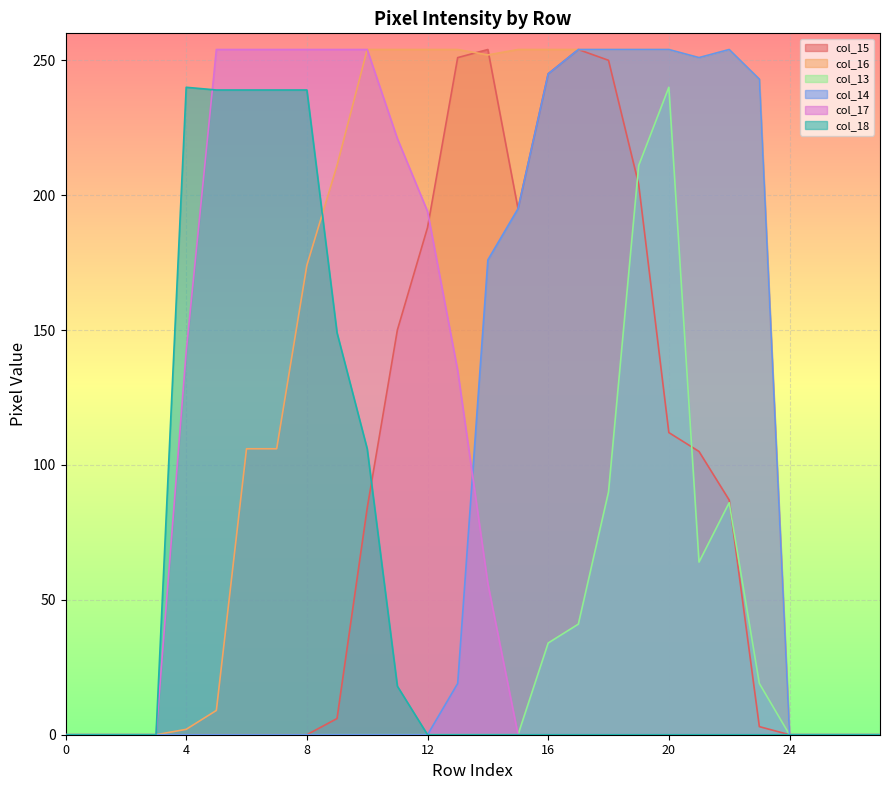

What are all the series names shown in the legend?

col_15, col_16, col_13, col_14, col_17, col_18